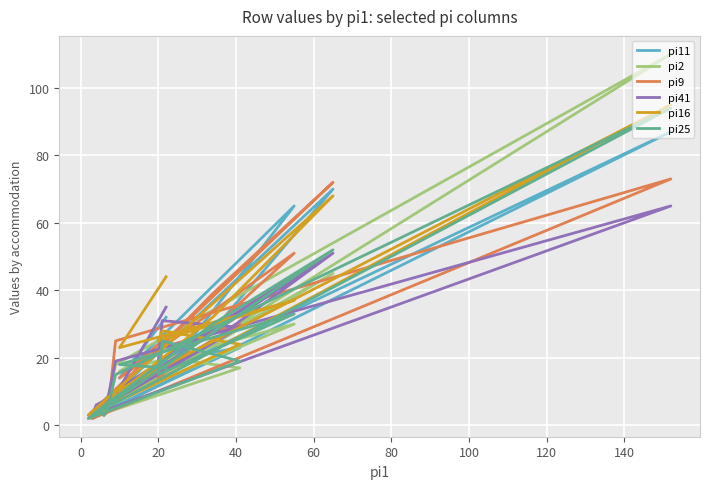

Which series has the largest range (max minus min)?

pi2